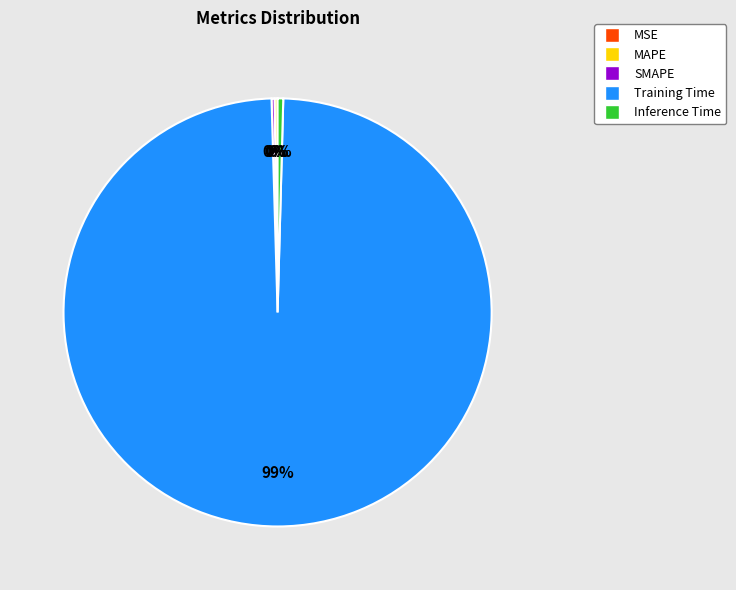

Which slice is the largest?

Training Time